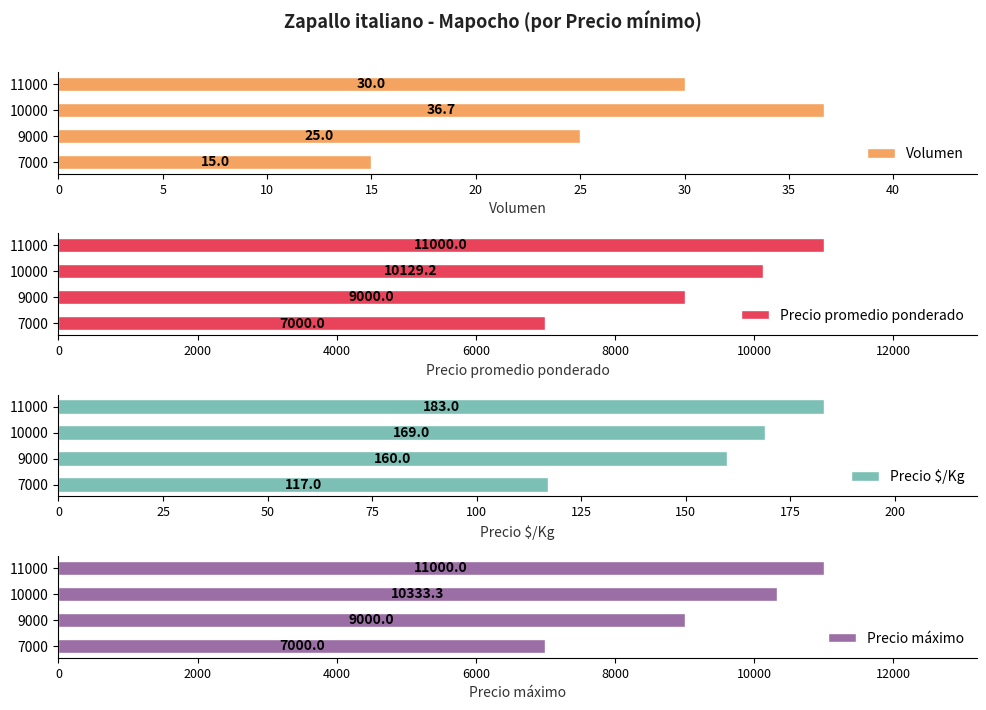

How many Precio máximo values are between 9000 and 11000?

3